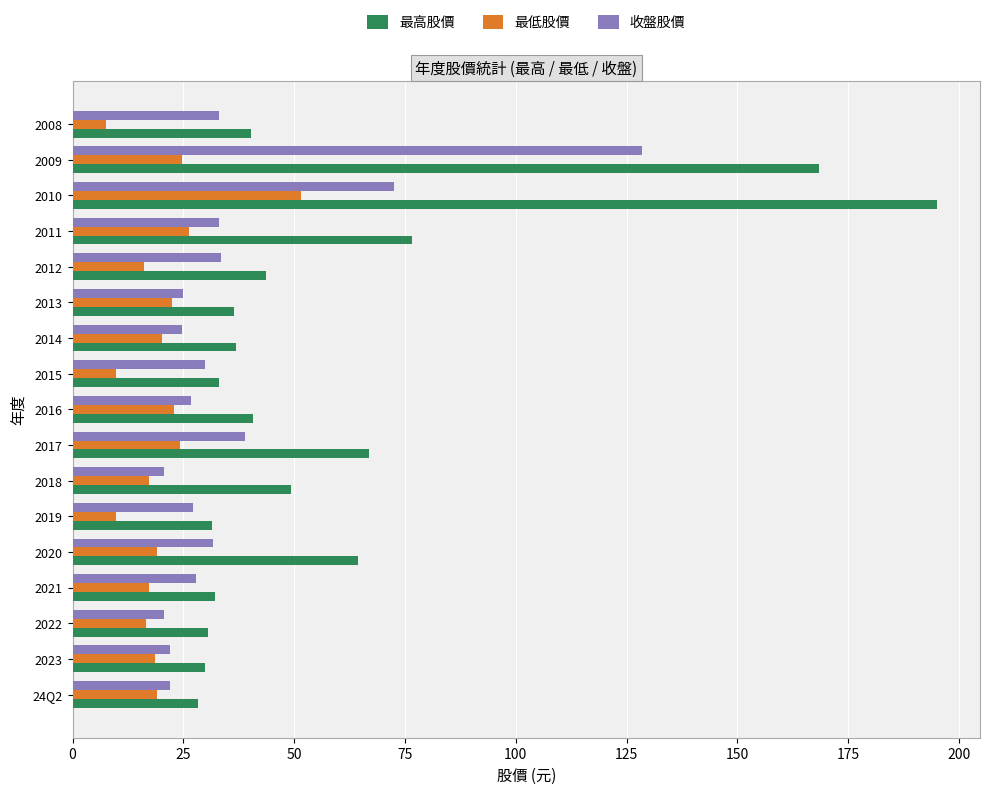

Which category has the highest value across all series?

2010